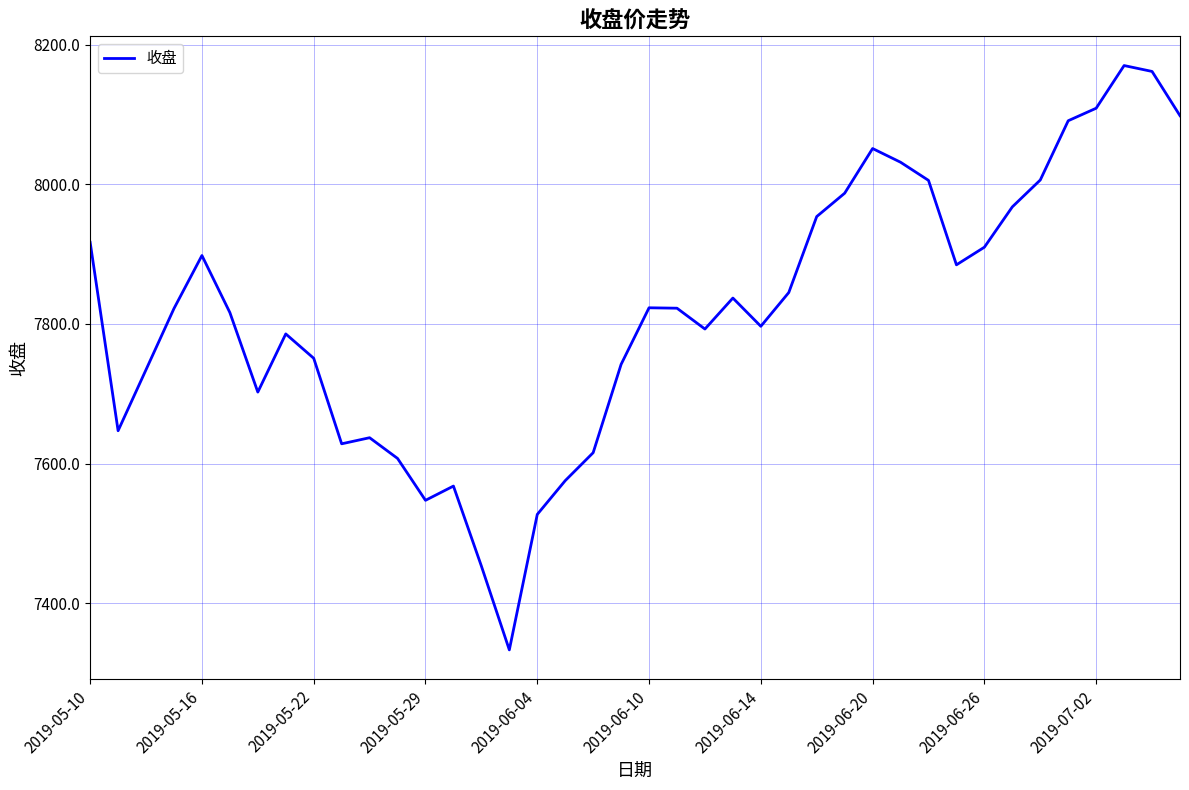

What is the minimum value shown in the chart?

7333.0